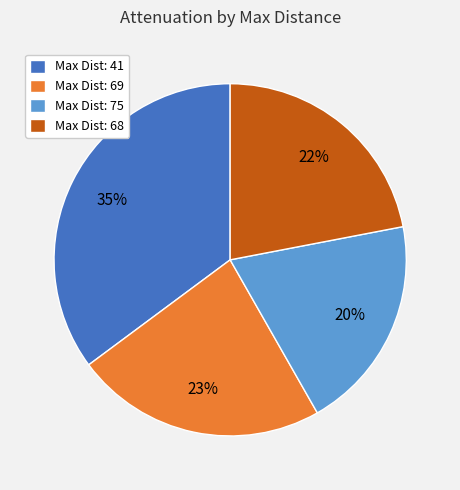

Rank the categories by value from highest to lowest.

Max Dist: 41, Max Dist: 69, Max Dist: 68, Max Dist: 75